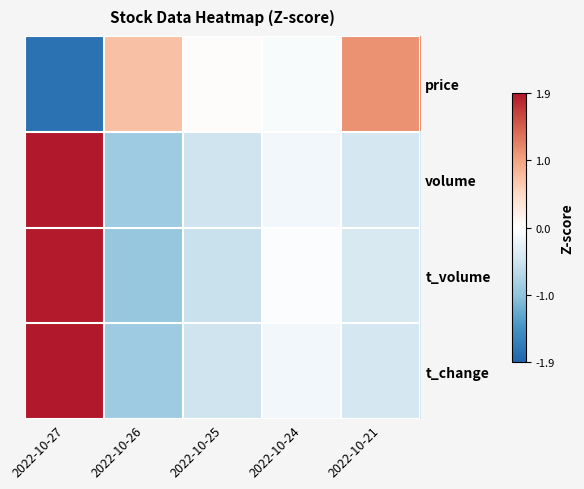

What is the spread (max minus min) of values at 2022-10-21?

1.5